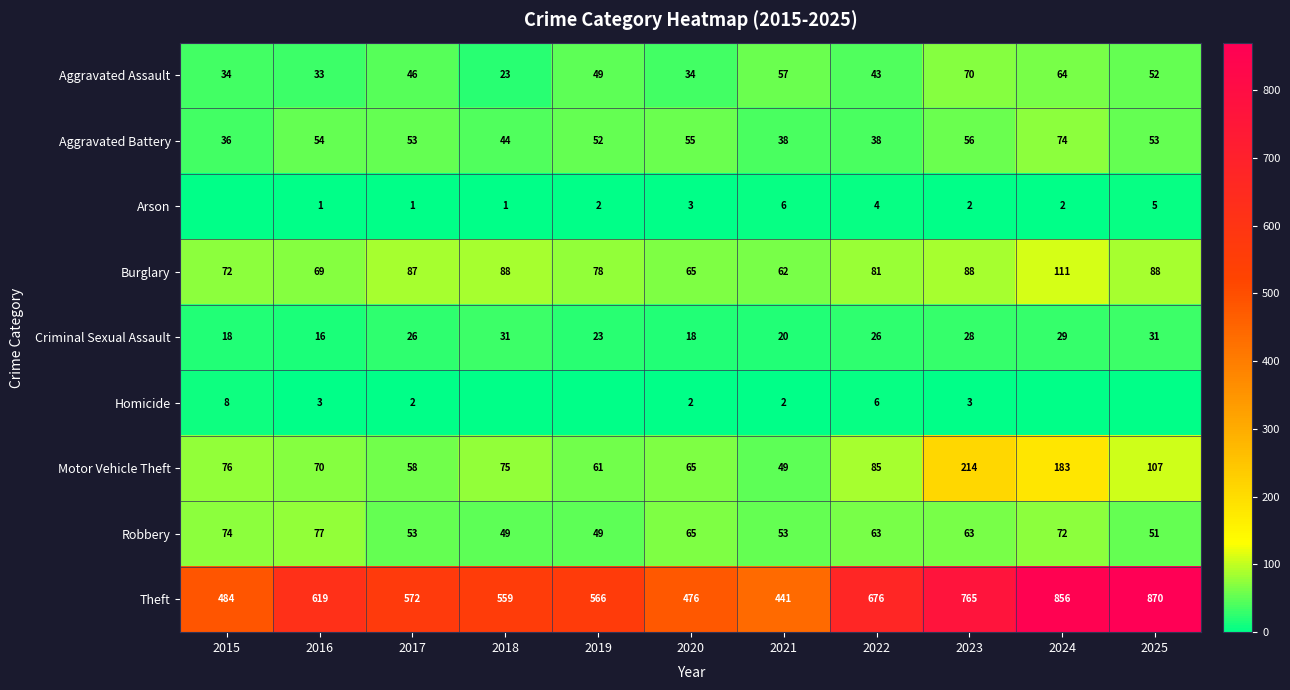

True or false: Aggravated Assault has a value of 43 at 2022.

True